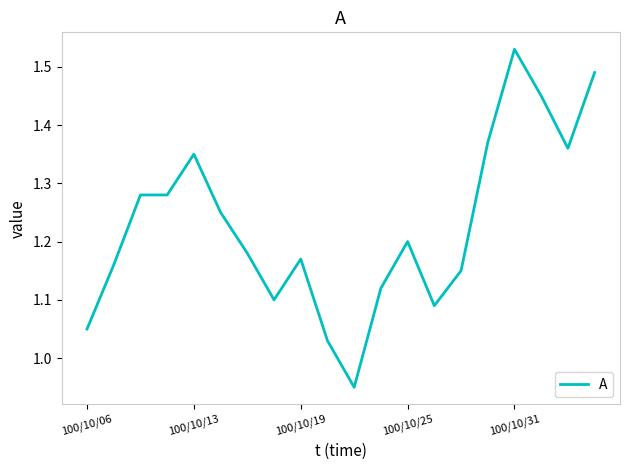

What is the difference between the maximum and minimum values?

0.6